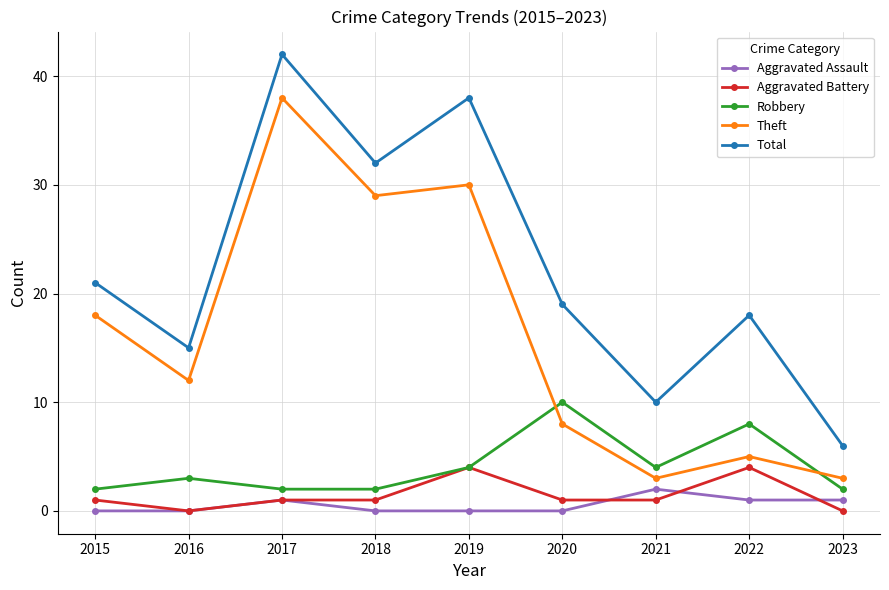

What is the difference between the Robbery values at 2017 and 2016?

1